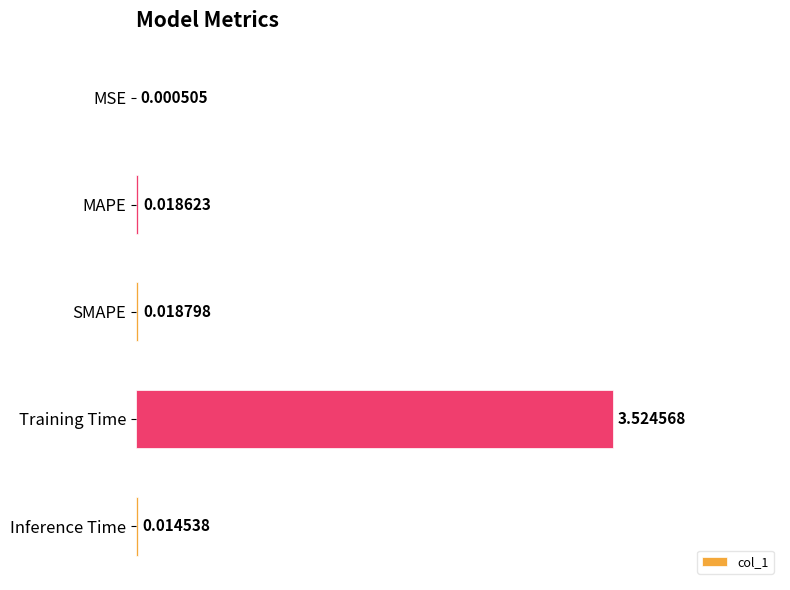

Which has a higher value, MSE or MAPE?

MAPE